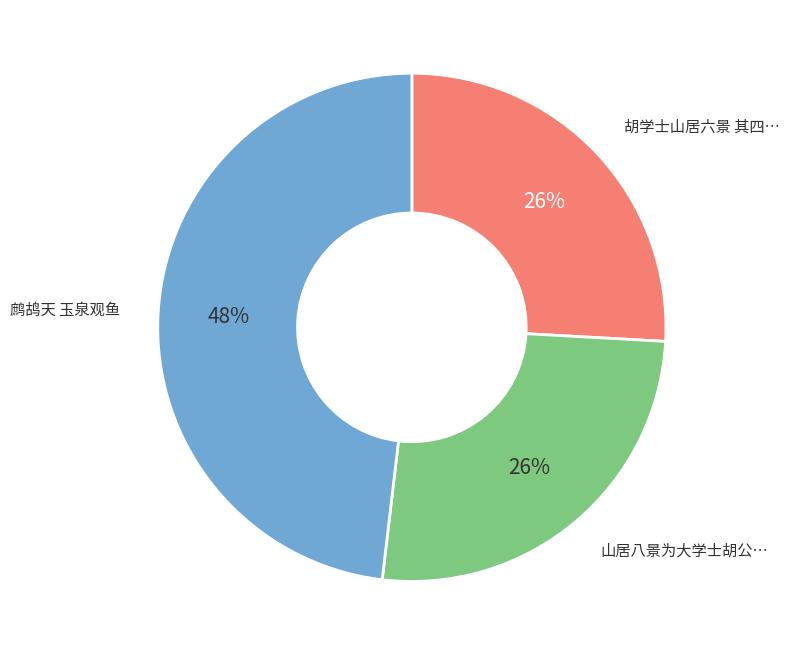

Is there a majority slice in this chart?

No